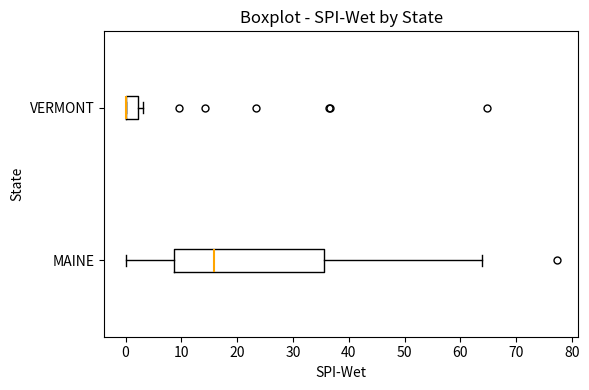

Reading bottom to top, transcribe this box plot: for each box, give where its median line is, the range the box spans, and where its two whiskers end, as read against the x-axis. The values are not printed on the chart, so give them approximately, as read against the axis.

MAINE: median 16, box 9 to 36, whiskers 0 to 64
VERMONT: median 0 (drawn on the box's left edge), box 0 to 2, whiskers 0 to 3